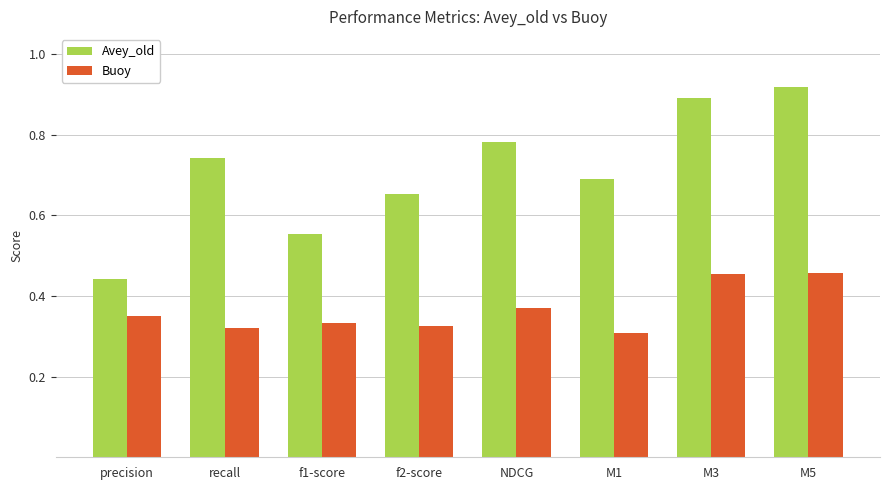

What position from the right is M3?

2